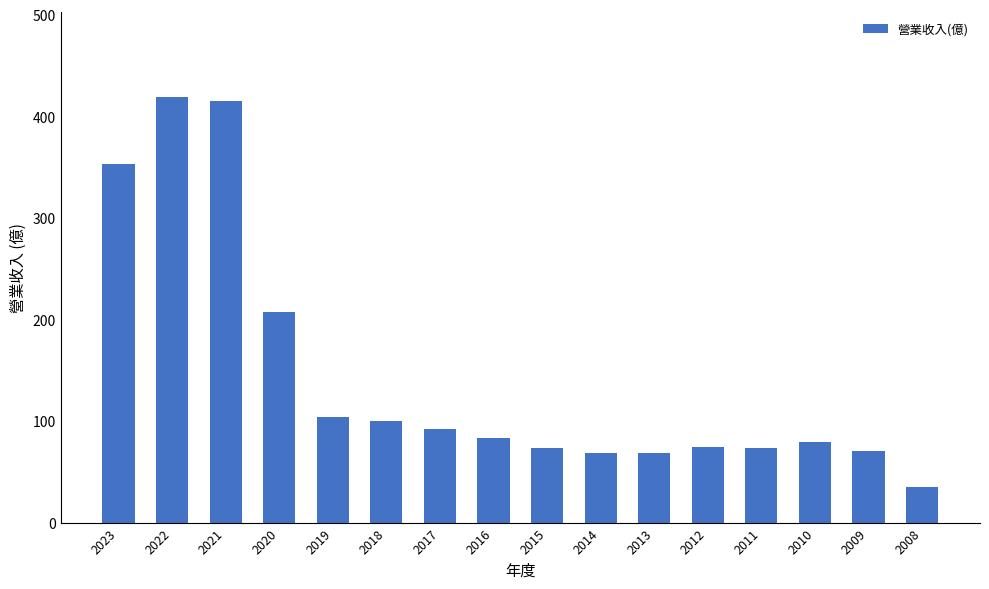

How many data points does each series have?

16